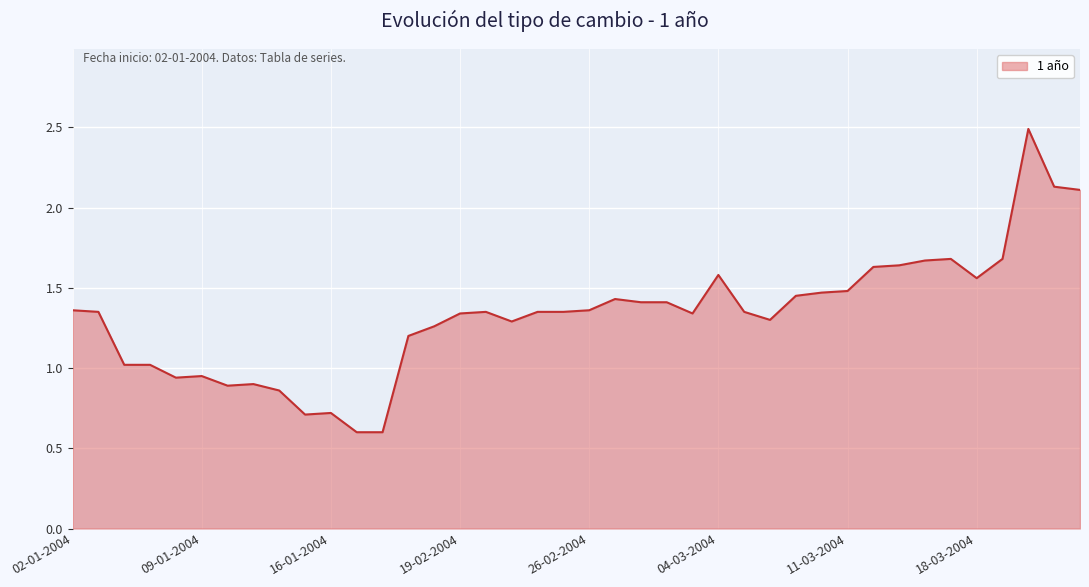

What is the smallest value displayed?

0.6